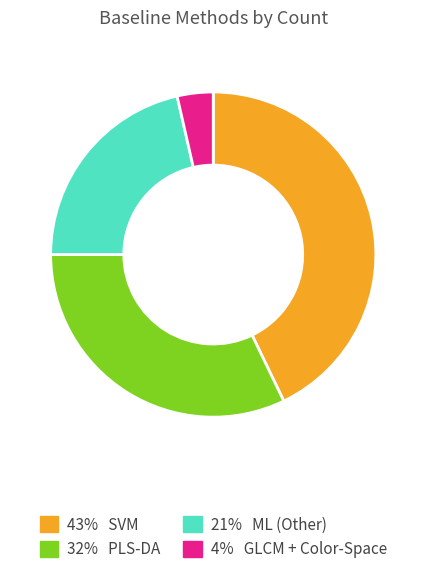

What is the largest slice in the pie chart?

43% SVM